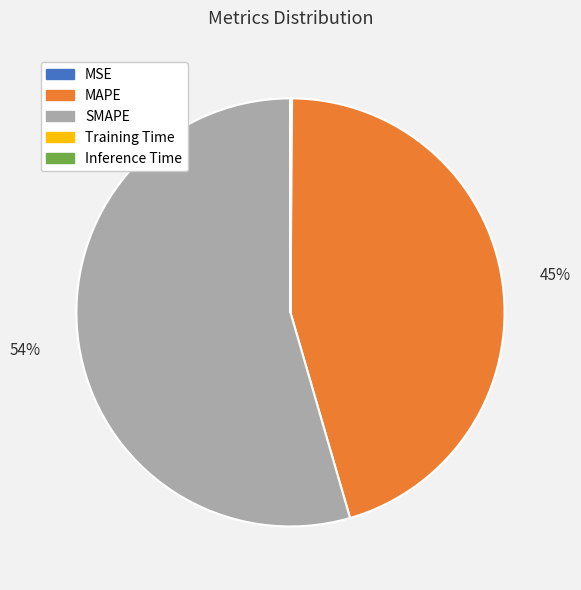

Which has a higher value, MAPE or SMAPE?

SMAPE